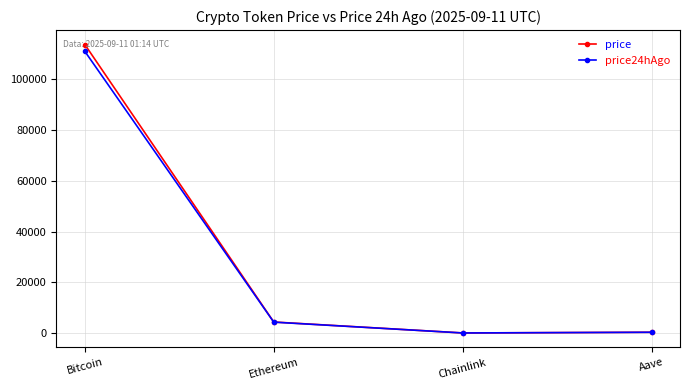

Where is the first local minimum for price24hAgo?

Chainlink